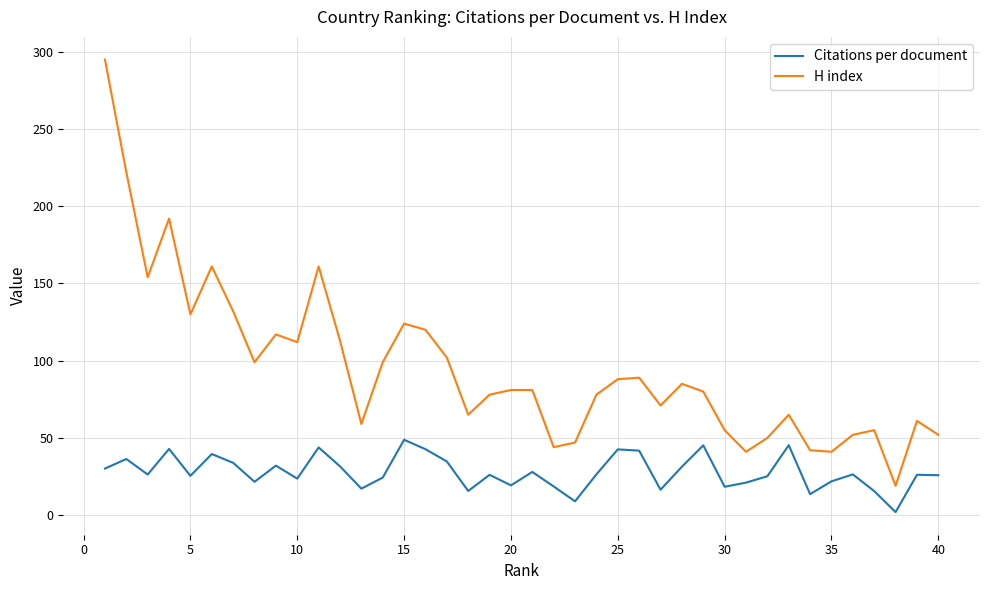

True or false: H index and Citations per document intersect in this chart.

False